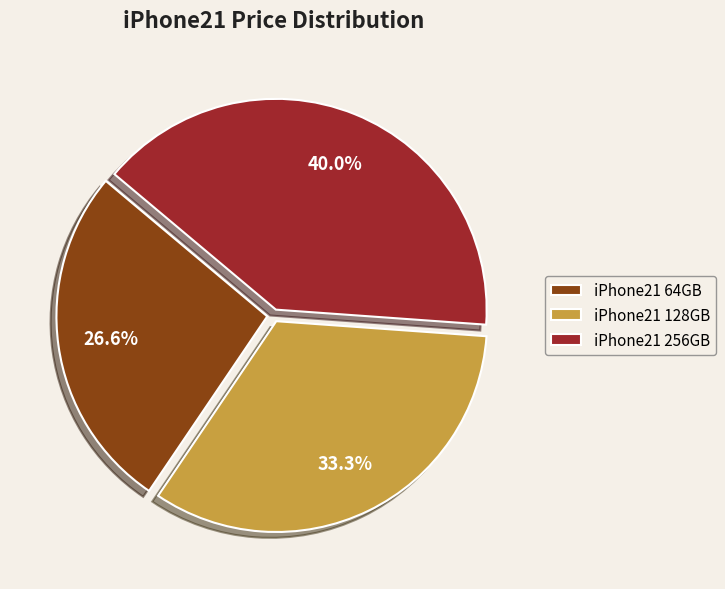

To the nearest percent, what portion does iPhone21 128GB represent?

33%